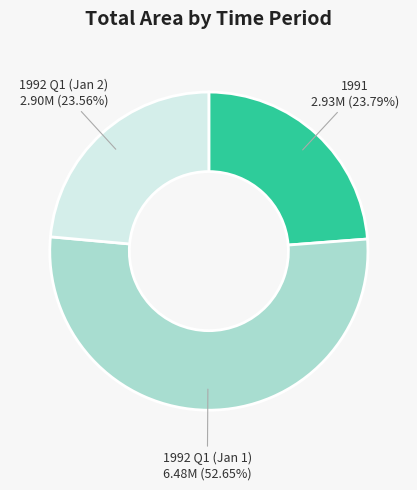

To the nearest percent, what is the average slice percentage?

33%